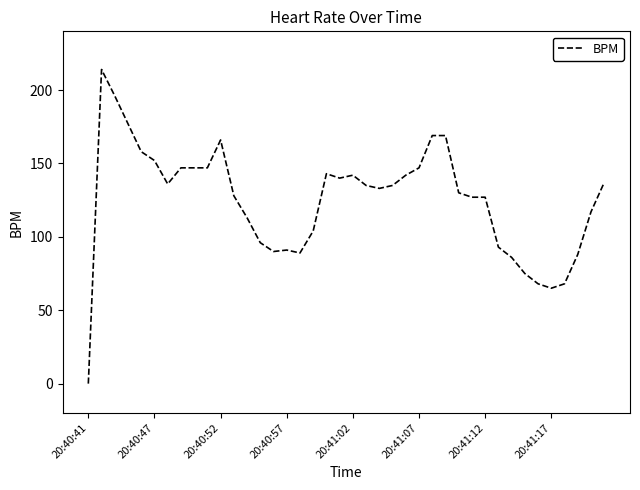

How many distinct data groups are displayed?

1